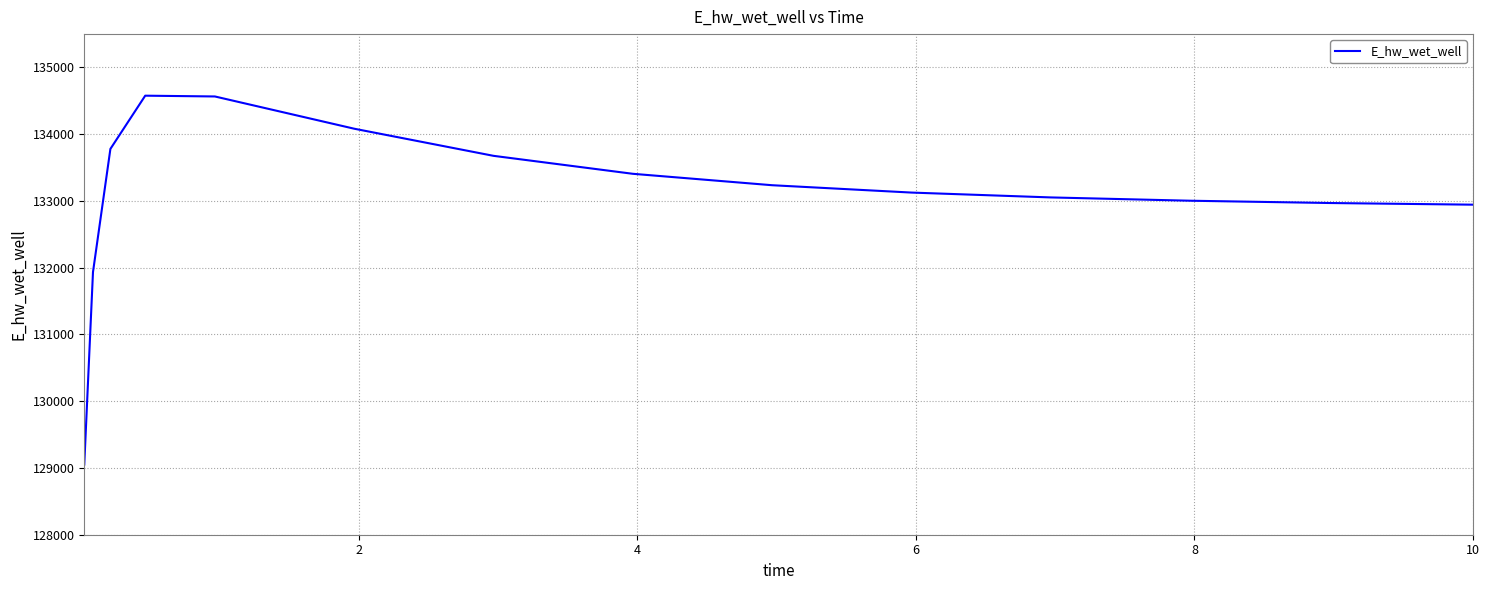

What is the smallest value displayed?

129051.6